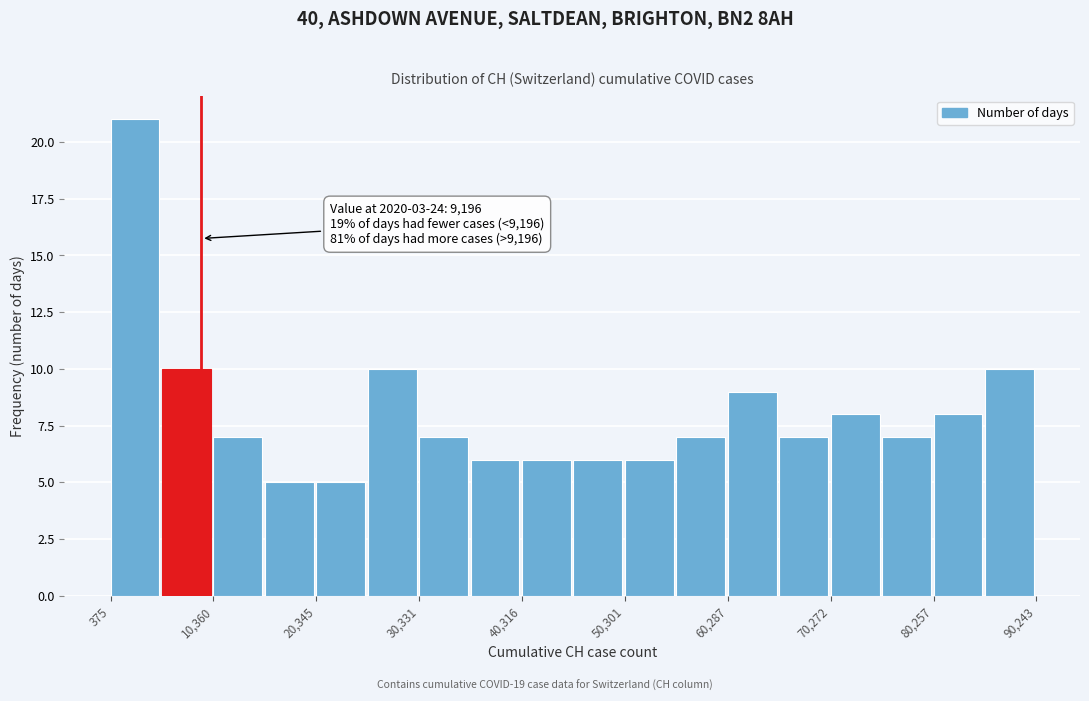

Which range on the x-axis has the tallest bar?

0 to 5000